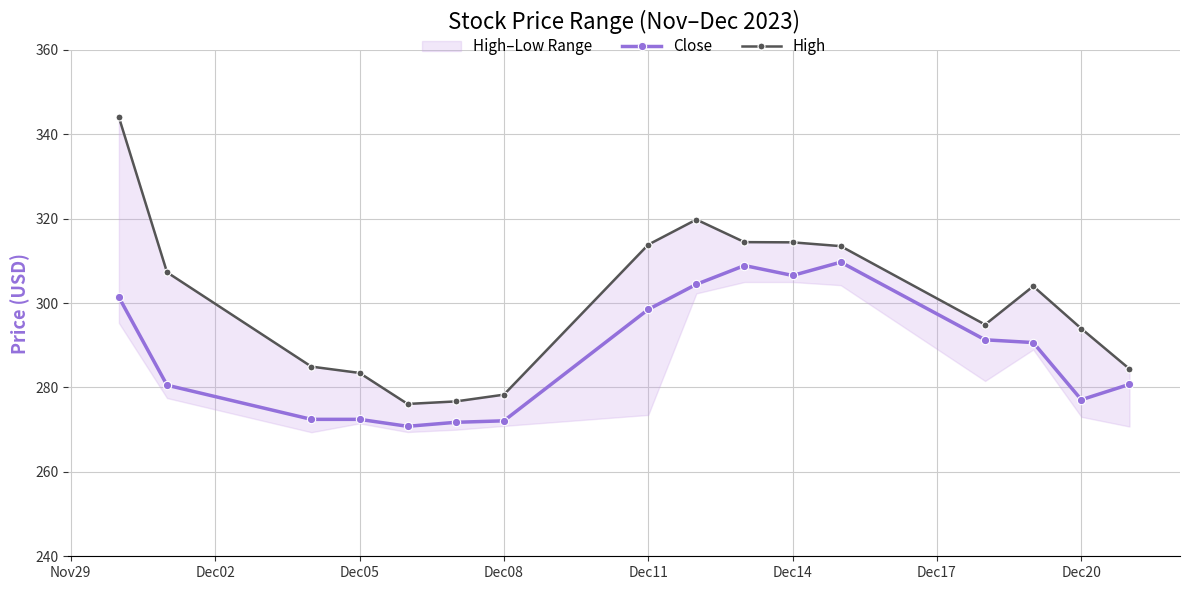

What is the minimum value for Close?

270.8